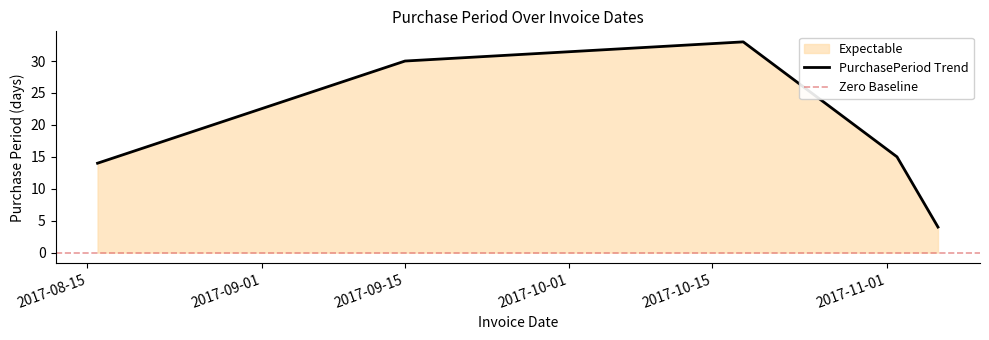

What is the ratio of the value at 2017-08-16 to the value at 2017-10-18?

0.4